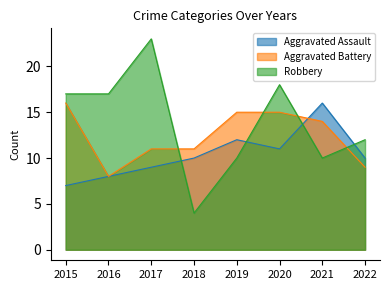

At which category does the chart reach its minimum across all series?

2018